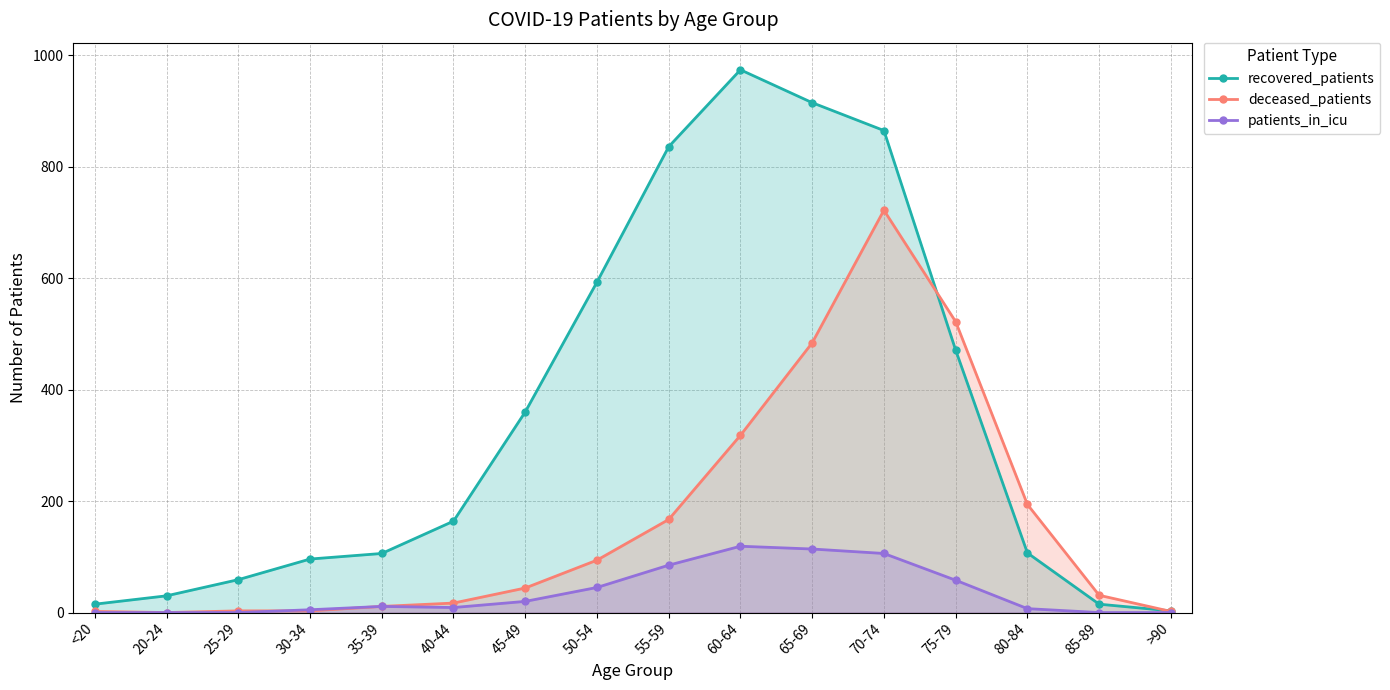

What is the difference between the maximum and minimum values in the recovered_patients series?

971